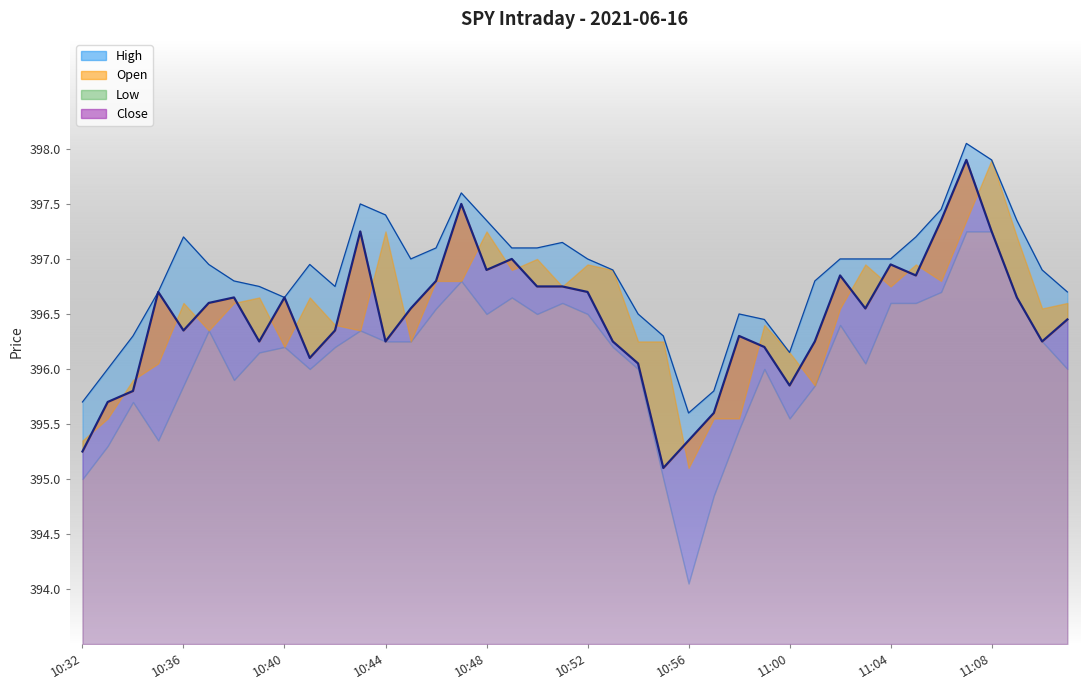

True or false: High and Close cross at least once.

False